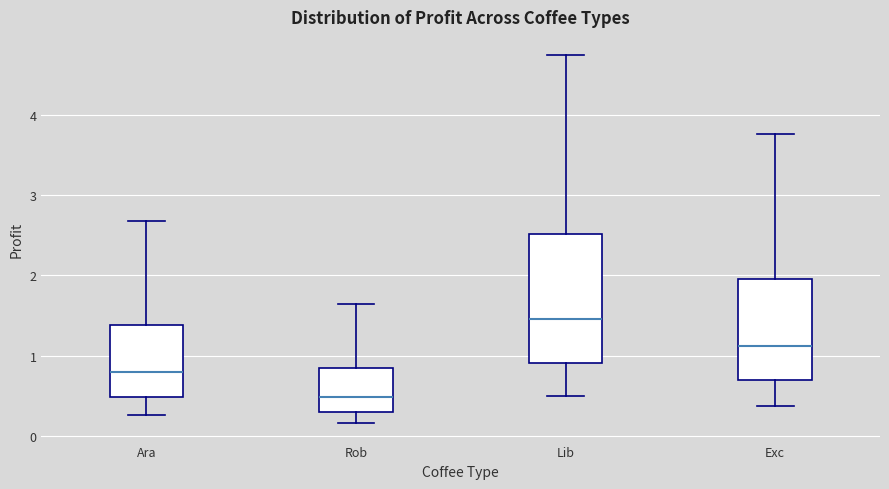

Reading left to right, transcribe this box plot: for each box, give where its median line is, the range the box spans, and where its two whiskers end, as read against the y-axis. The values are not printed on the chart, so give them approximately, as read against the axis.

Ara: median 0.8, box 0.5 to 1.4, whiskers 0.3 to 2.7
Rob: median 0.5, box 0.3 to 0.8, whiskers 0.2 to 1.6
Lib: median 1.5, box 0.9 to 2.5, whiskers 0.5 to 4.7
Exc: median 1.1, box 0.7 to 2.0, whiskers 0.4 to 3.8